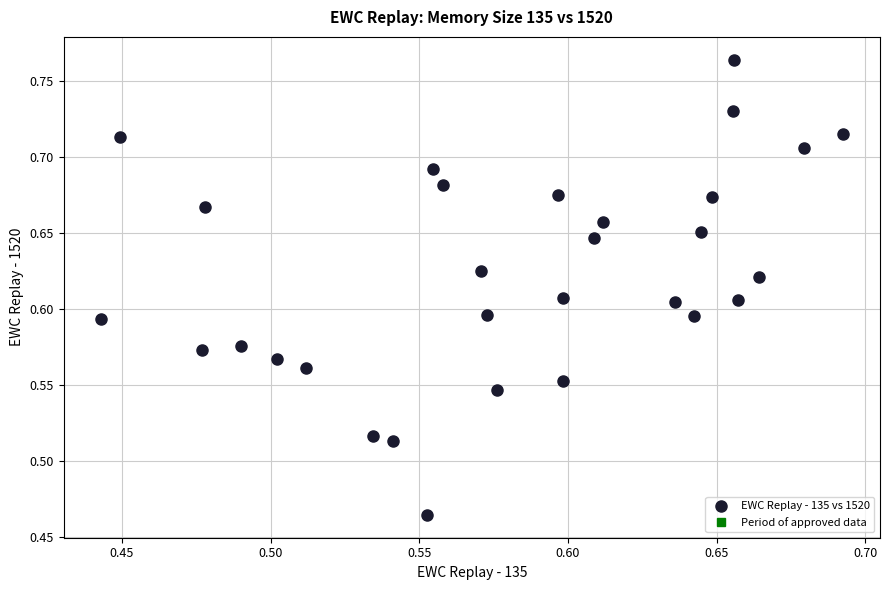

What is the range of Y values (max minus min)?

0.3